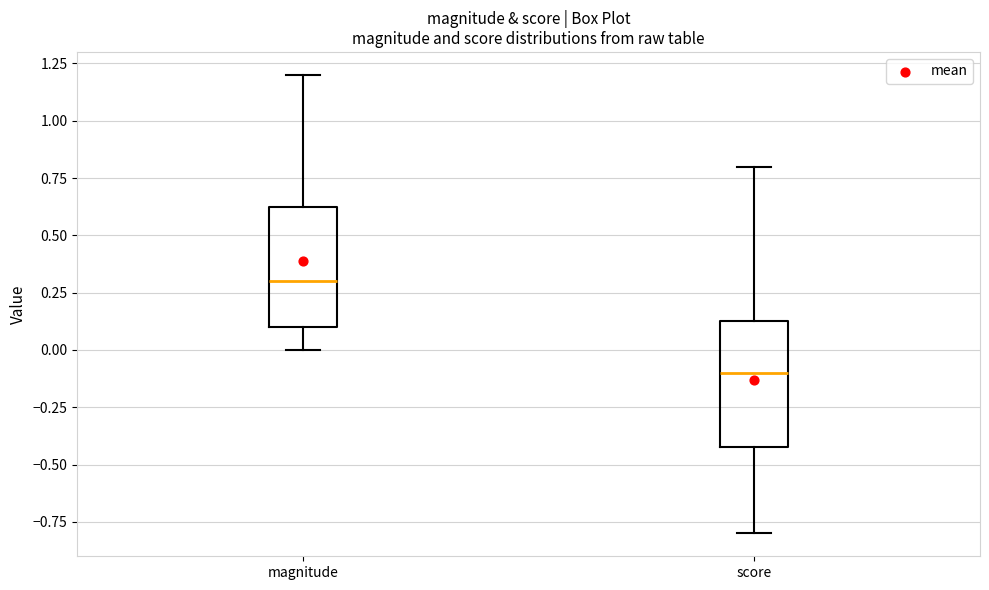

Reading left to right, transcribe this box plot: for each box, give where its median line is, the range the box spans, and where its two whiskers end, as read against the y-axis. The values are not printed on the chart, so give them approximately, as read against the axis.

magnitude: median 0.30, box 0.10 to 0.65, whiskers 0.00 to 1.20
score: median -0.10, box -0.40 to 0.15, whiskers -0.80 to 0.80